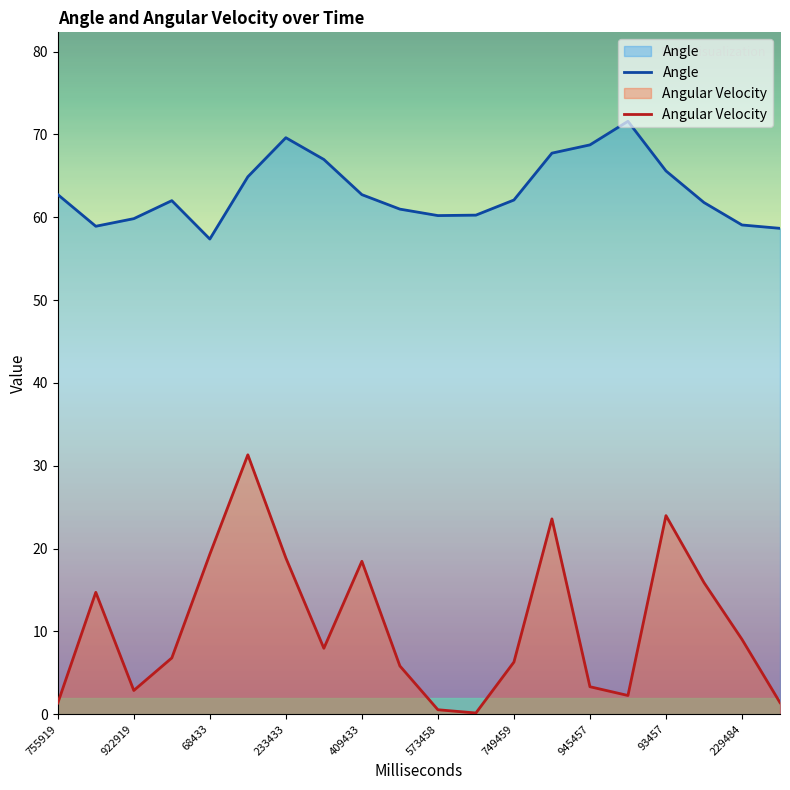

How many data points does each series have?

20